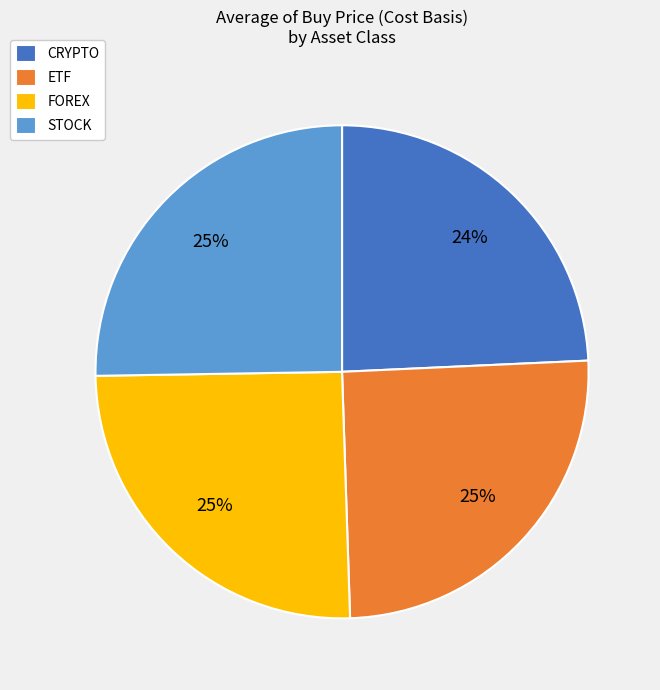

Which slice is the smallest?

CRYPTO